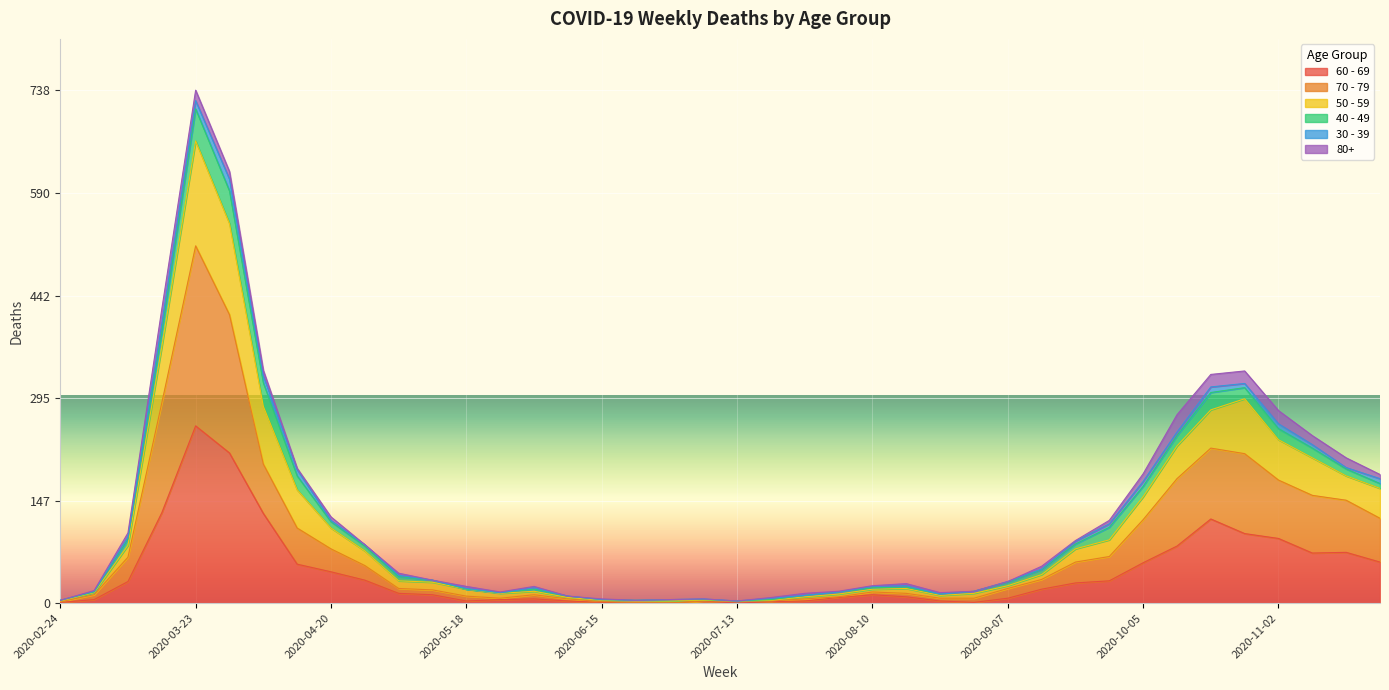

Does the chart display data point markers on the line(s)?

No